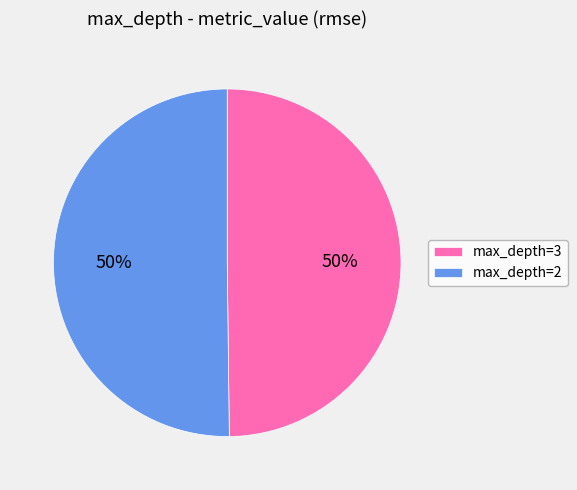

To the nearest percent, what is the combined percentage of max_depth=3 and max_depth=2?

100%